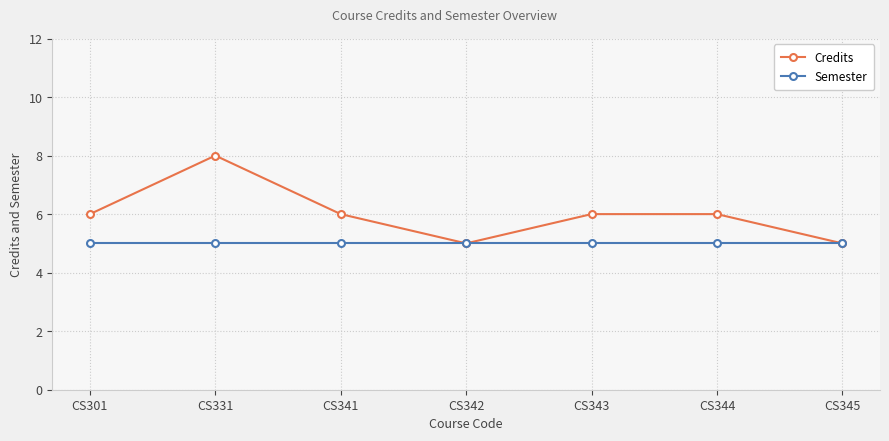

At which category does the chart reach its peak across all series?

CS331